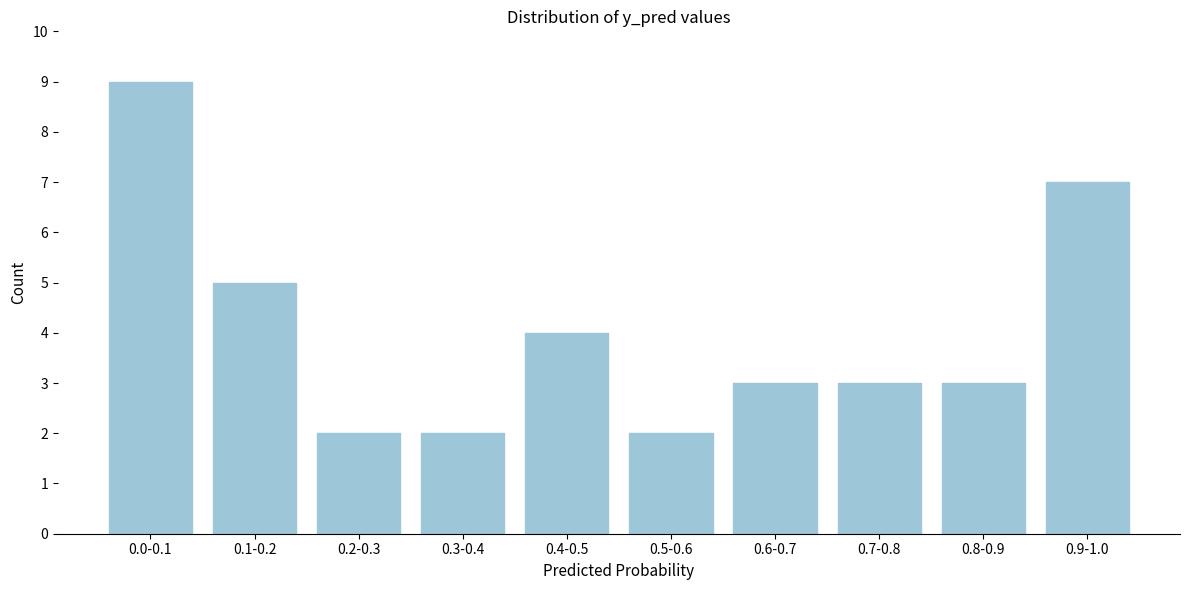

Reading left to right, extract all data points from this chart.

9	5	2	2	4	2	3	3	3	7